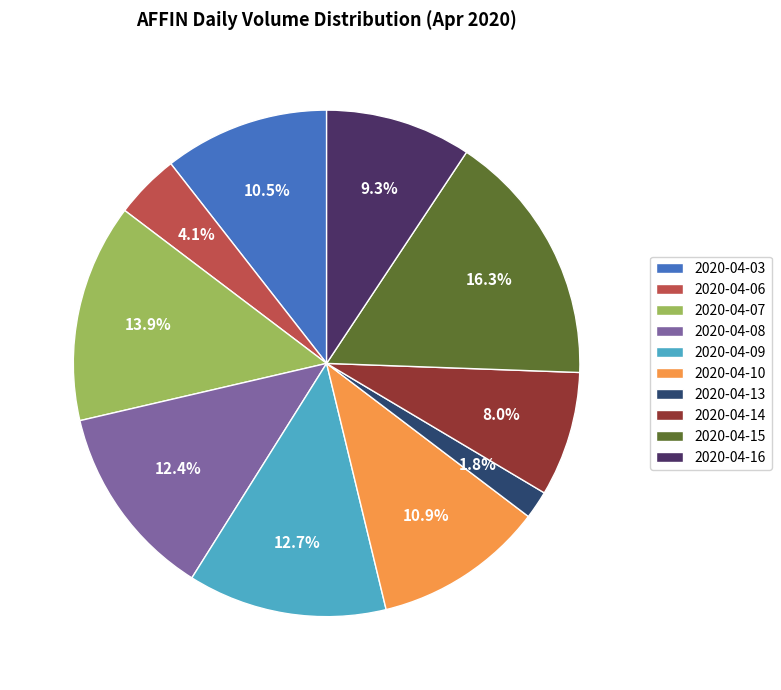

The 2020-04-09 slice represents 25% of the pie. True or false?

False